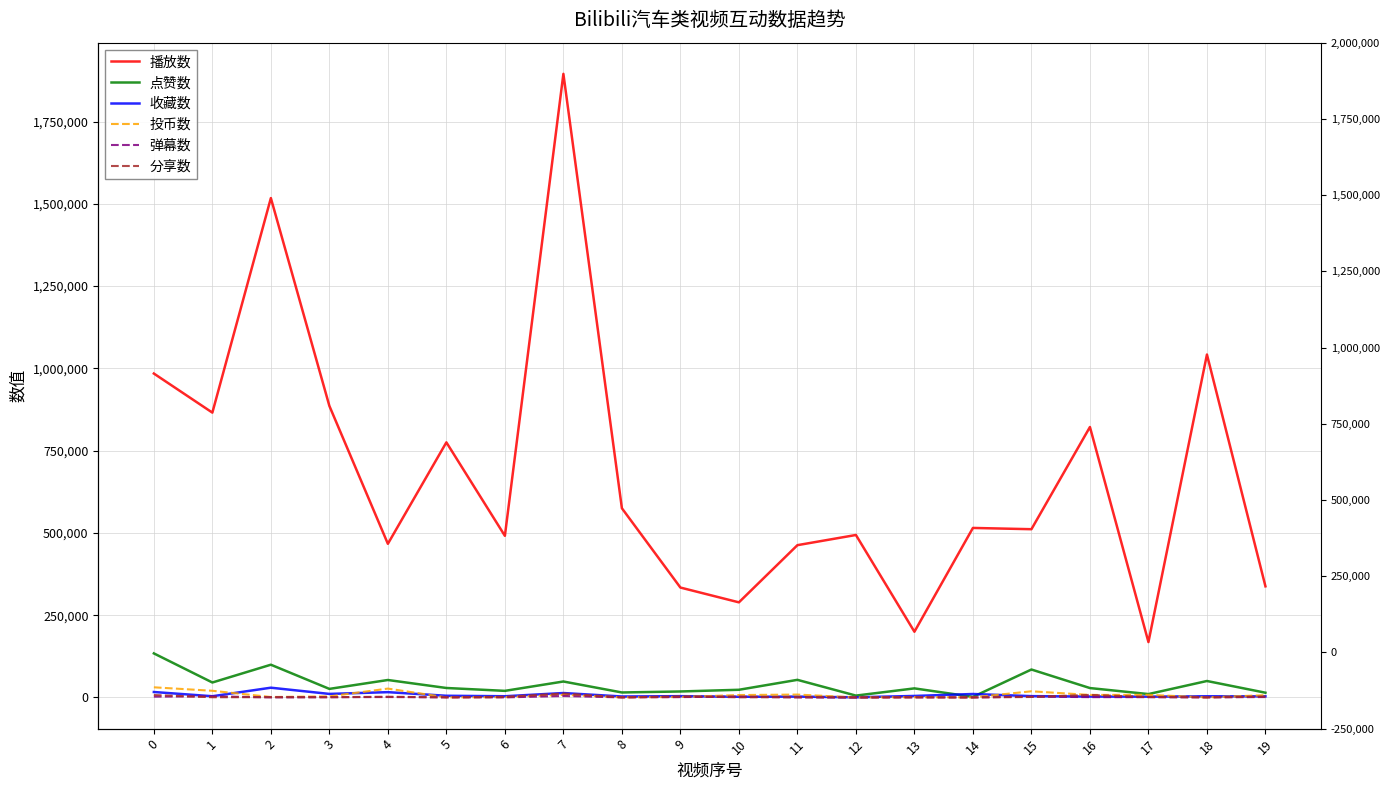

What is the difference between the 弹幕数 values at 14 and 0?

2393